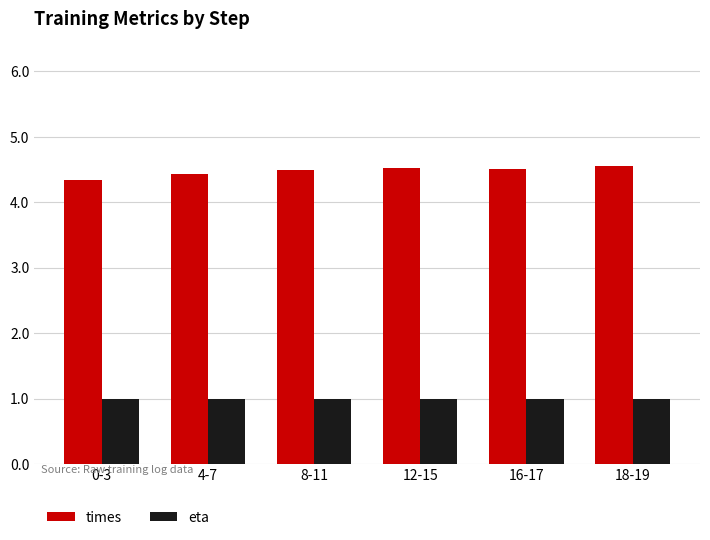

List the series in order of their overall mean, highest first.

times, eta